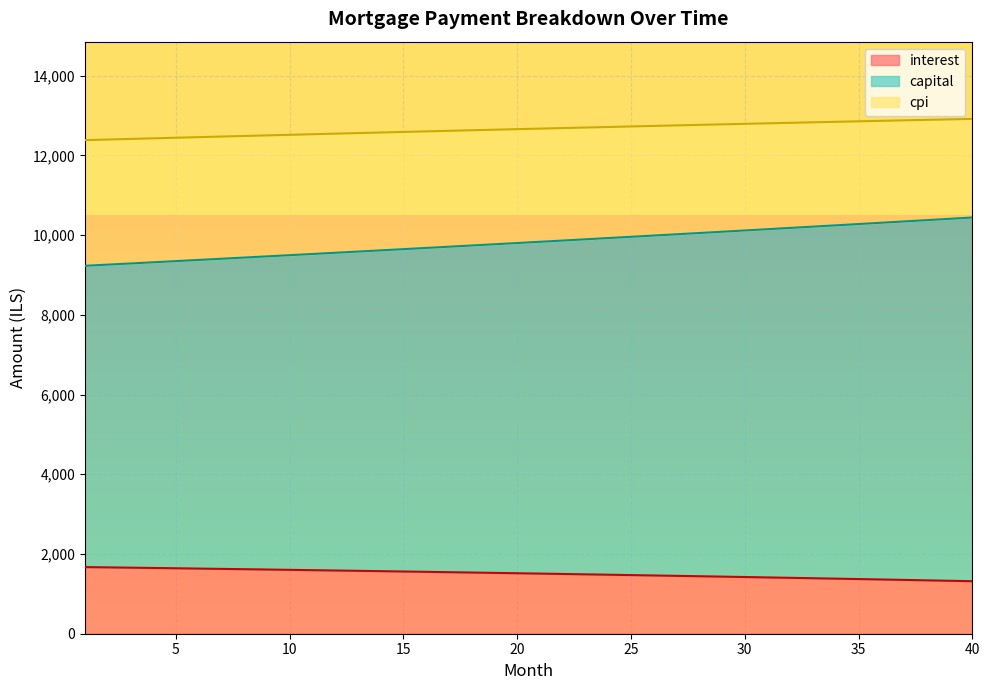

Is it true that cpi equals 21619.0 at 10?

False